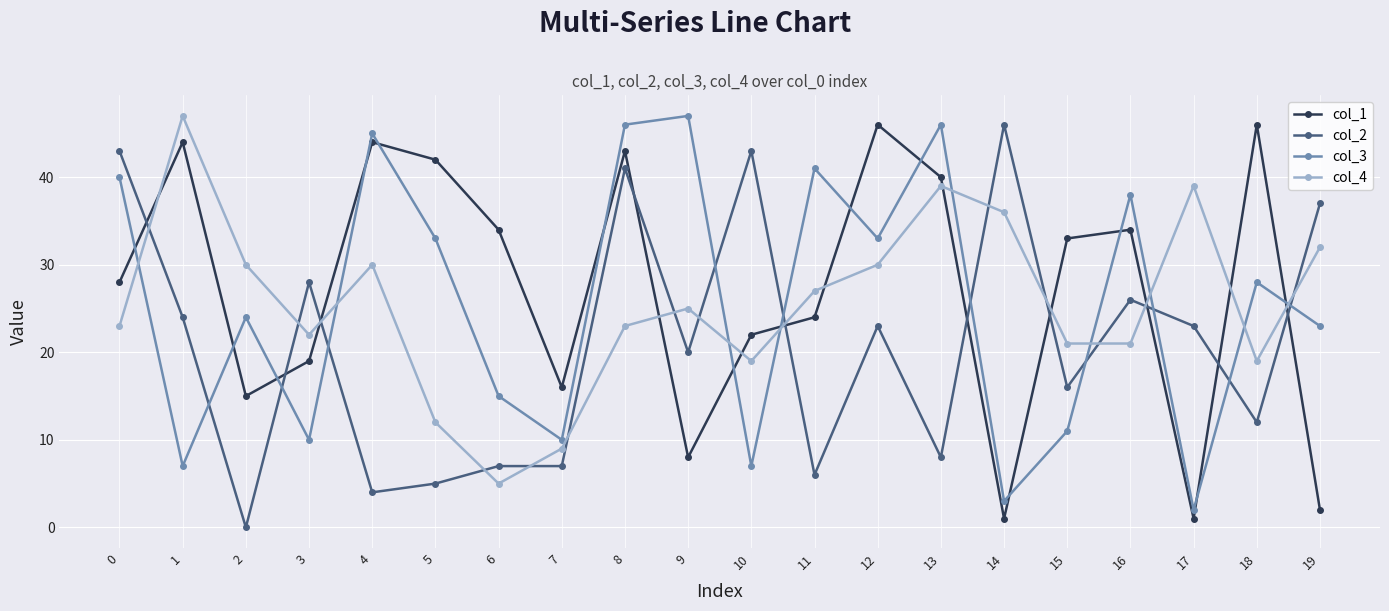

At how many categories does at least one series exceed 26?

19